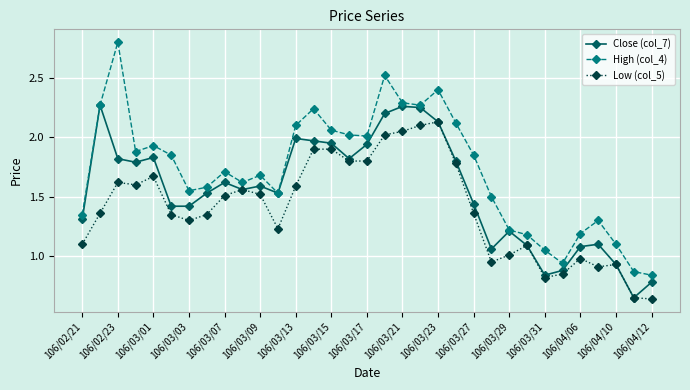

How many interior local valleys does the High (col_4) series have?

7